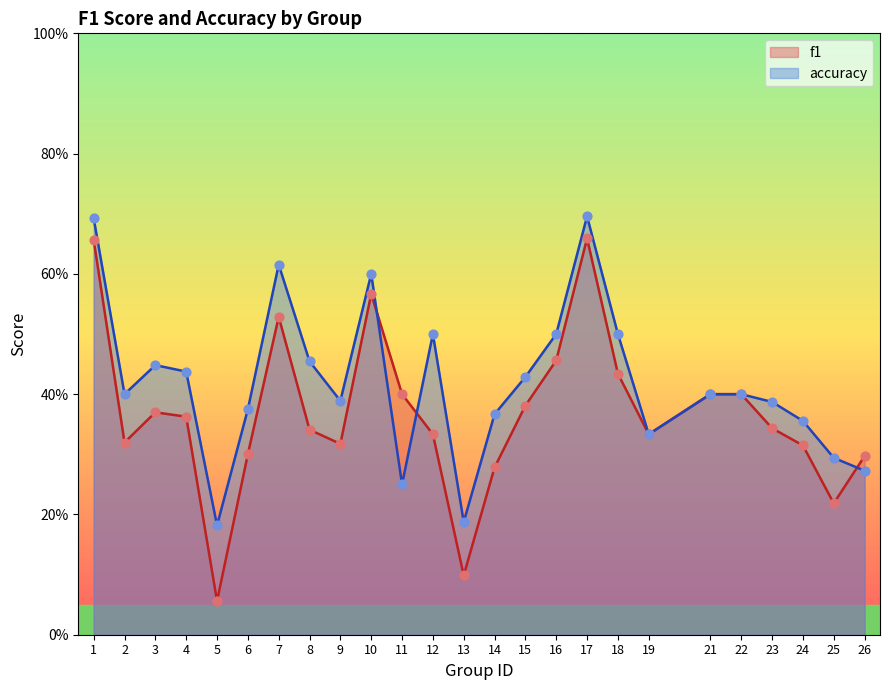

At how many categories does at least one series exceed 0?

25